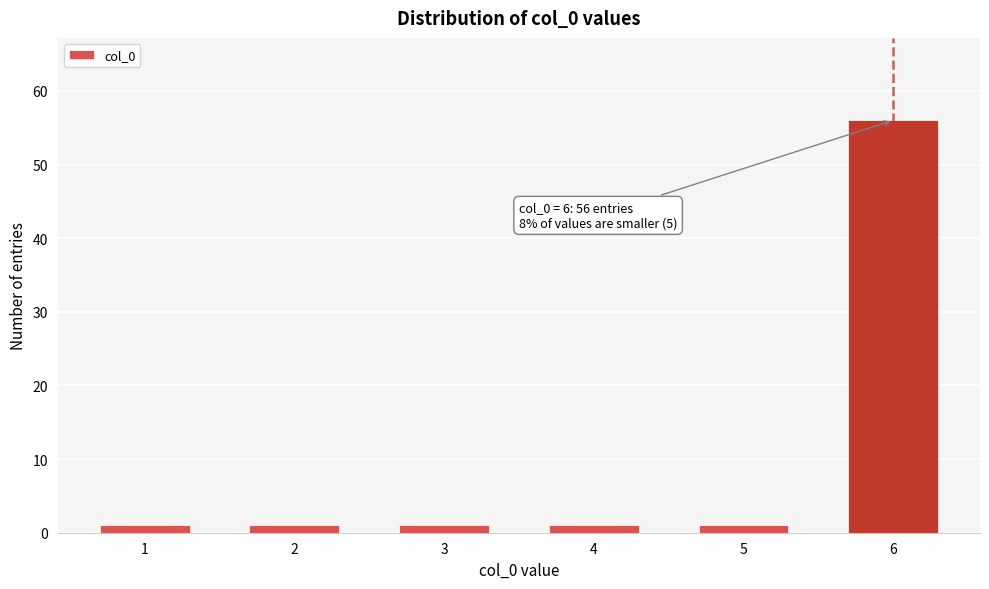

Reading left to right, extract all data points from this chart.

1	1	1	1	1	56